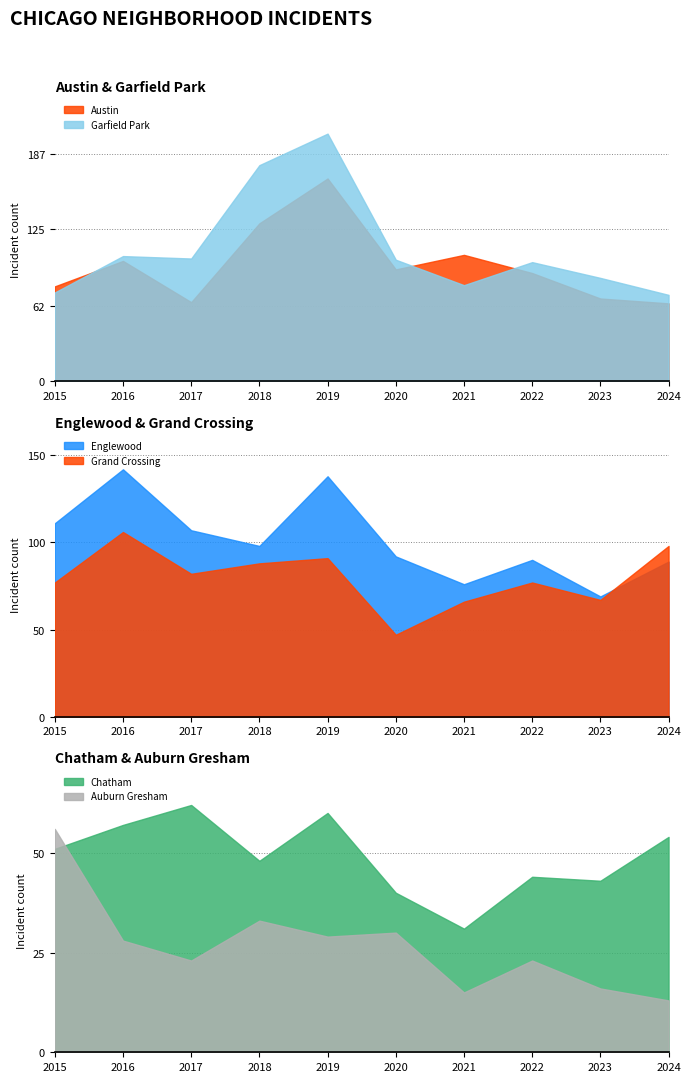

Reading left to right, list all the values displayed in this chart.

Austin: 2015=78	2016=99	2017=65	2018=130	2019=167	2020=92	2021=104	2022=89	2023=68	2024=64
Englewood: 2015=111	2016=142	2017=107	2018=98	2019=138	2020=92	2021=76	2022=90	2023=69	2024=89
Garfield Park: 2015=73	2016=103	2017=101	2018=178	2019=204	2020=100	2021=79	2022=98	2023=85	2024=71
Grand Crossing: 2015=77	2016=106	2017=82	2018=88	2019=91	2020=47	2021=66	2022=77	2023=67	2024=98
Chatham: 2015=51	2016=57	2017=62	2018=48	2019=60	2020=40	2021=31	2022=44	2023=43	2024=54
Auburn Gresham: 2015=56	2016=28	2017=23	2018=33	2019=29	2020=30	2021=15	2022=23	2023=16	2024=13